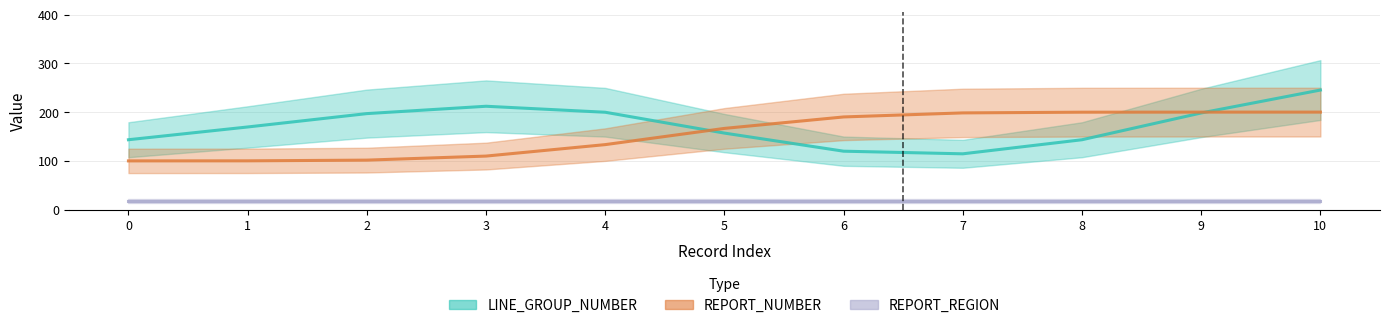

What is the sum of all REPORT_NUMBER values?

1700